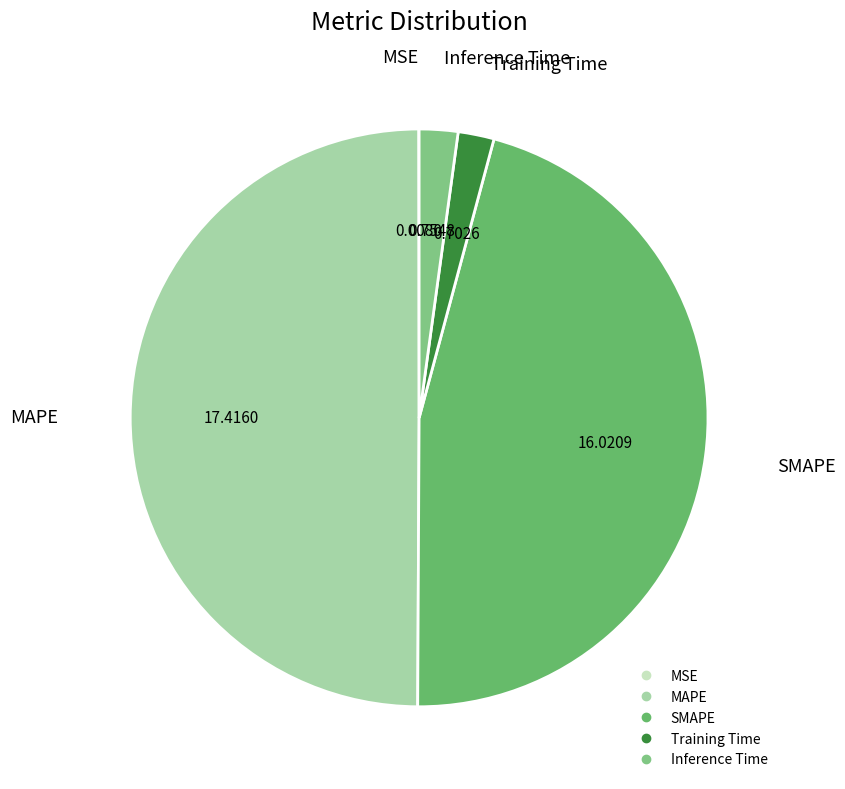

Does Inference Time represent more than half of the total?

No